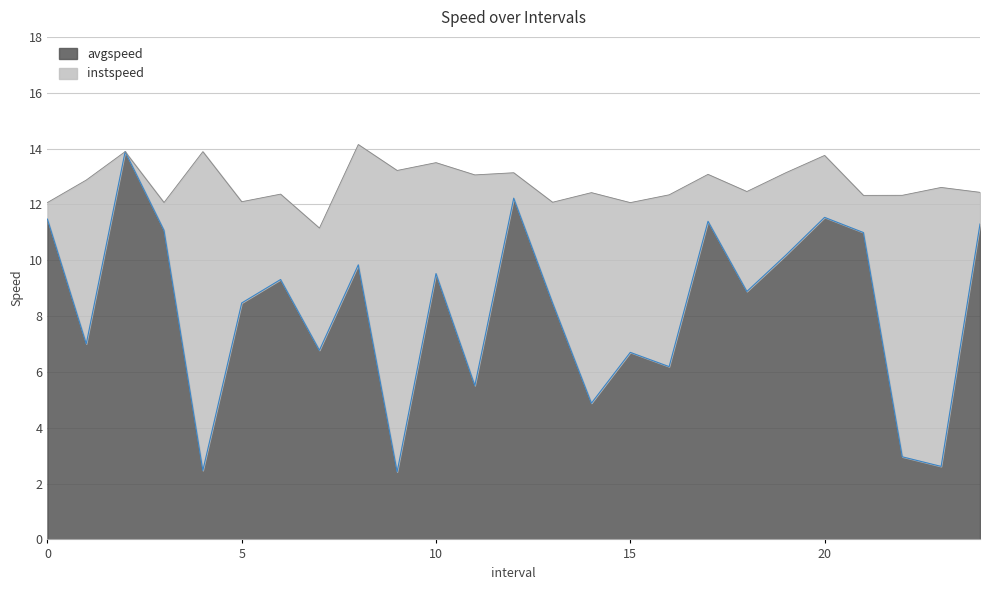

At 2.0, list the series in order from largest to smallest.

avgspeed, instspeed